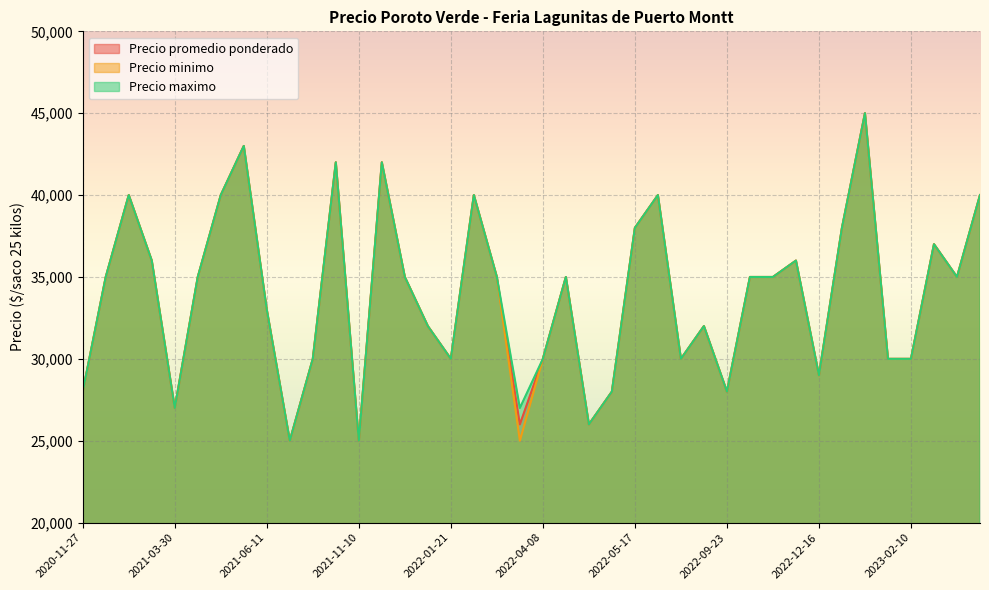

Is it true that Precio maximo equals 43000 at 2021-05-11?

True